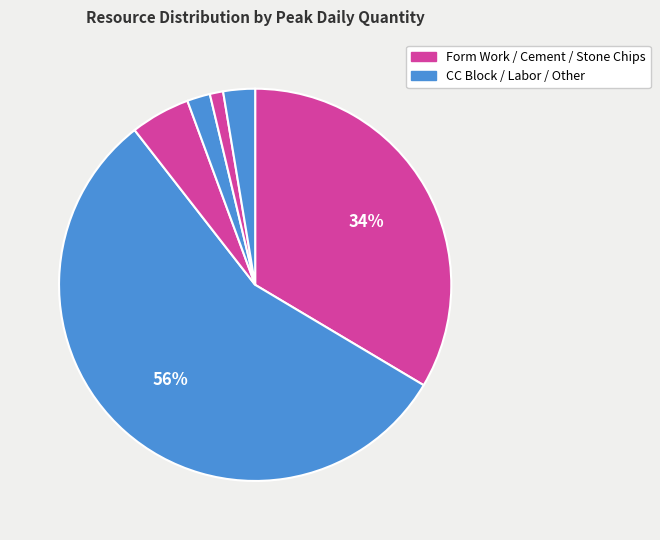

Count the number of slices in the pie.

6